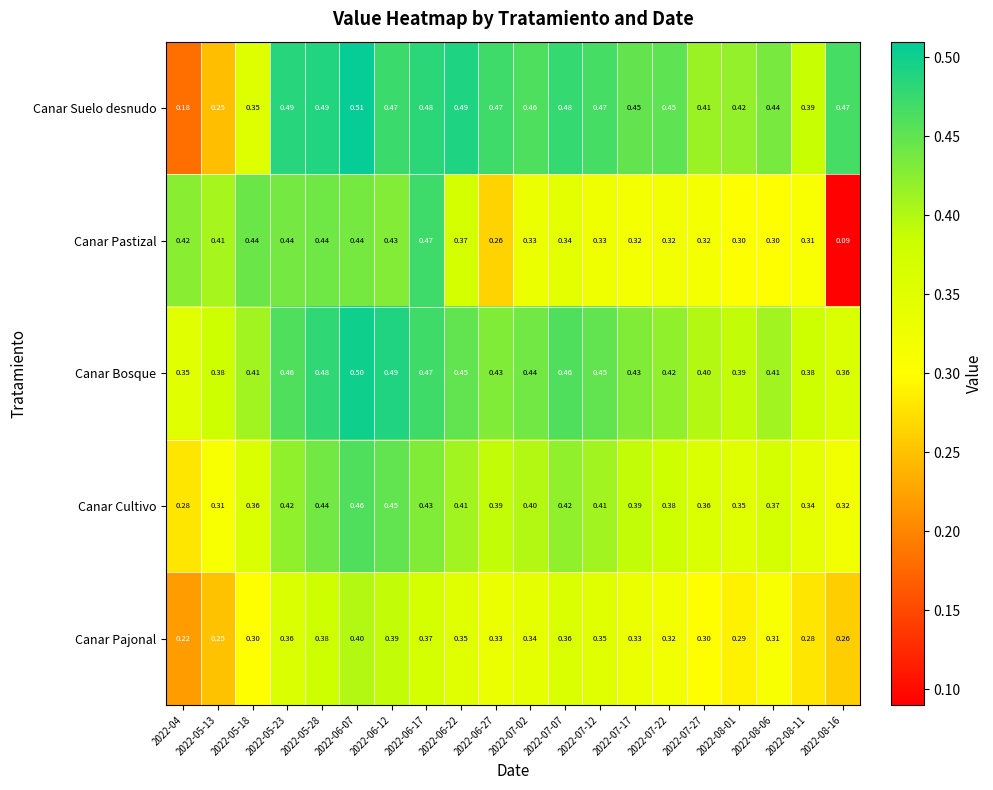

Between 2022-07-17 and 2022-08-11, which series saw the biggest shift?

Canar Suelo desnudo